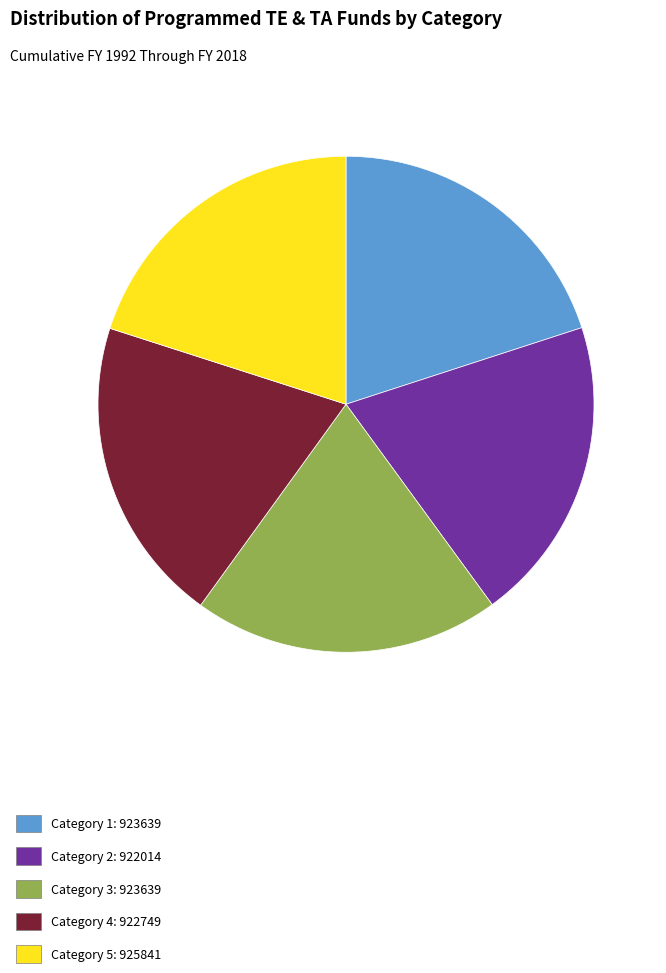

Is Category 4: 922749 the majority of the pie?

No